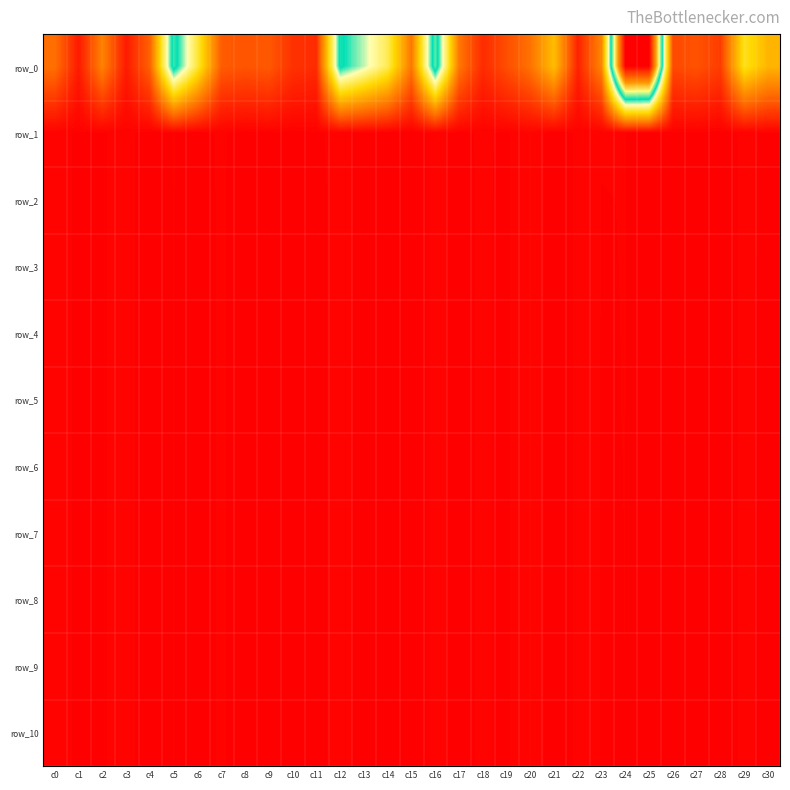

How many distinct data groups are displayed?

11